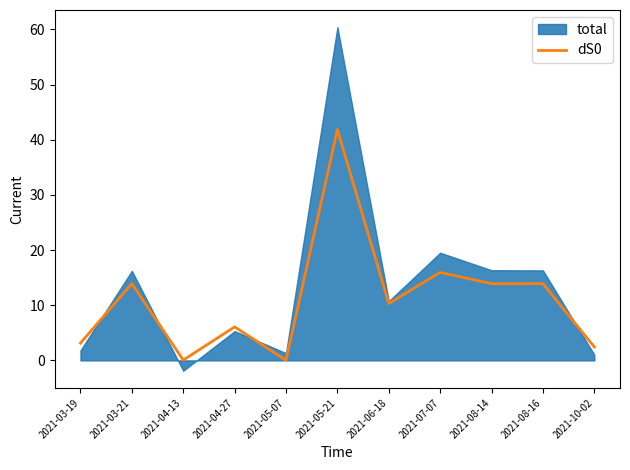

What is the label of the 4th point from the right?

2021-07-07